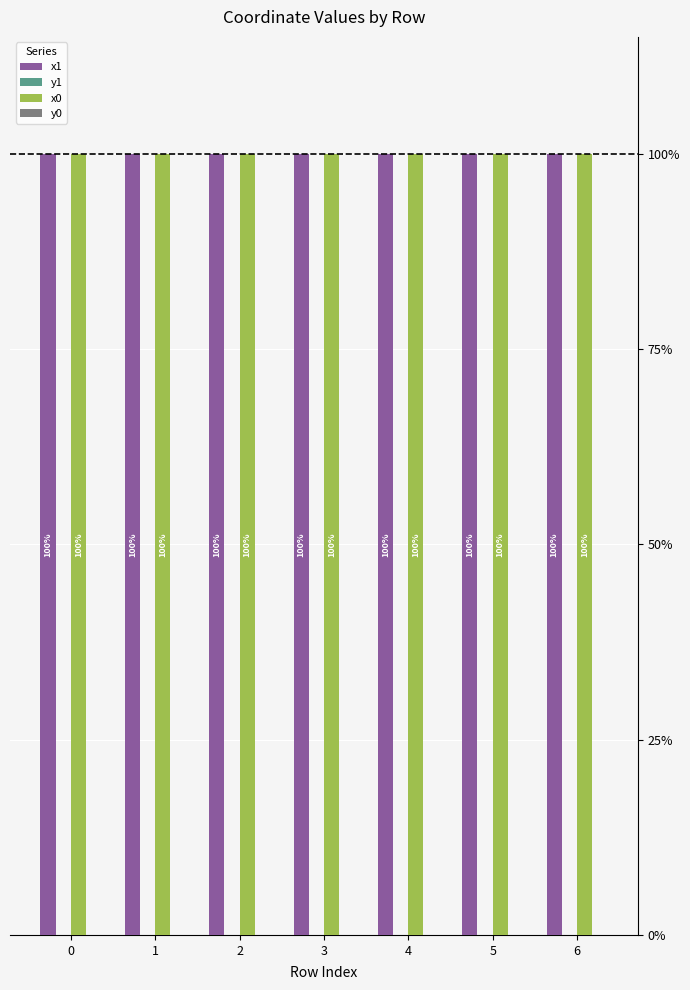

At which label is x1 closest to 99?

5